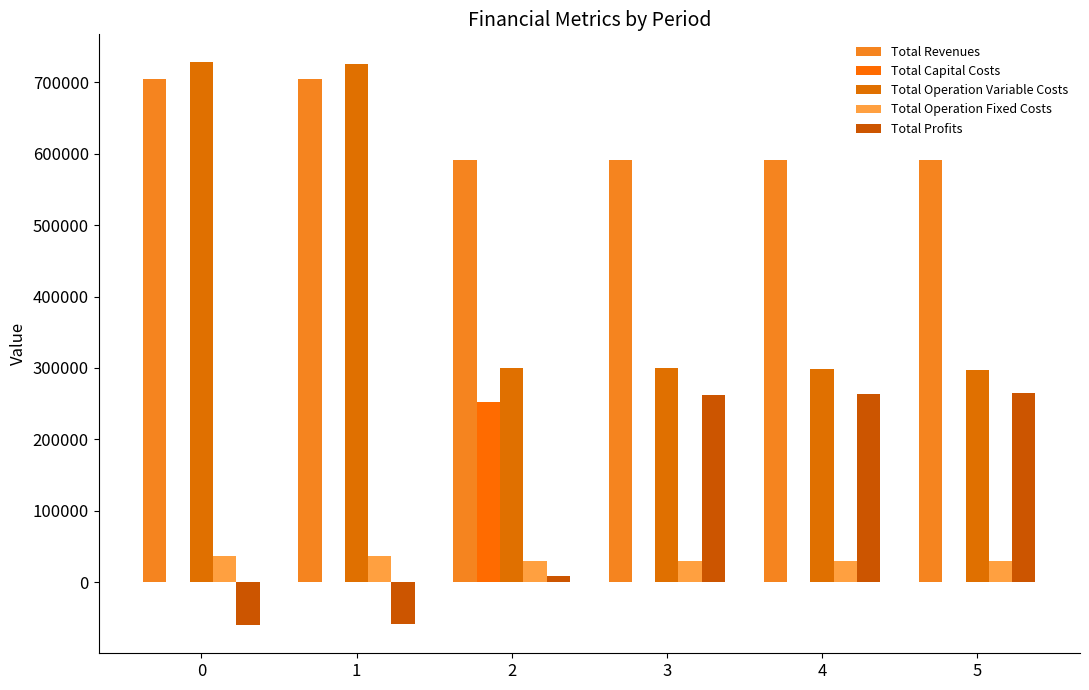

Between 0 and 2, which series saw the biggest shift?

Total Operation Variable Costs